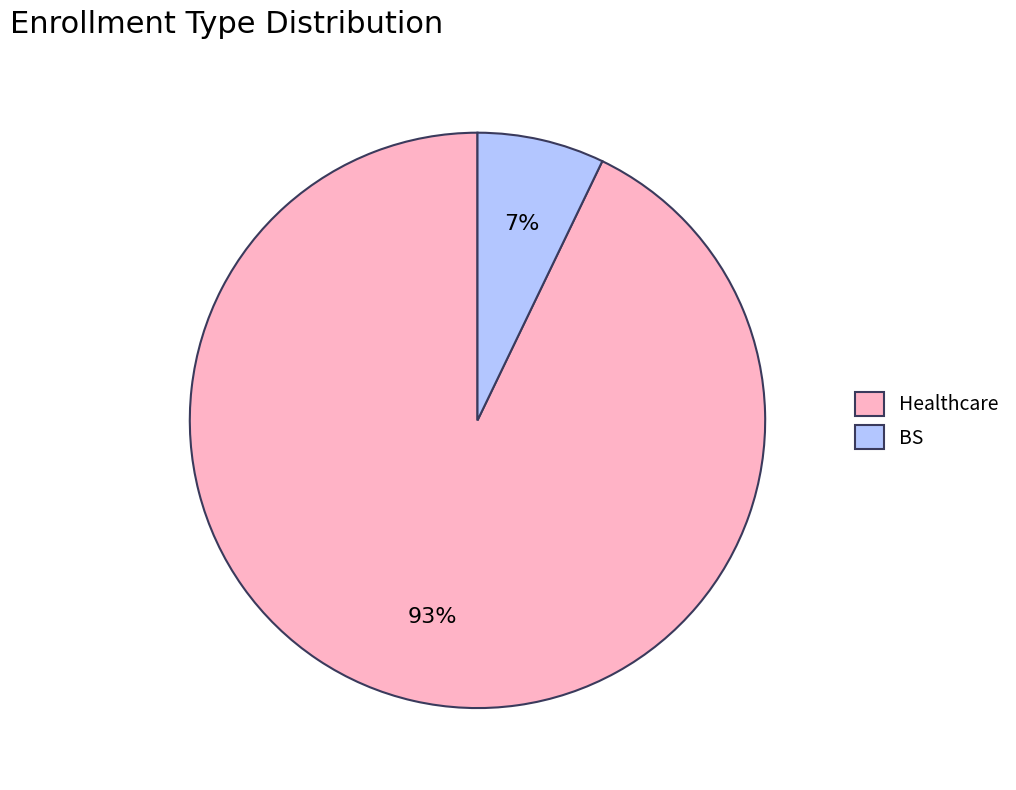

Which slice is the smallest?

BS